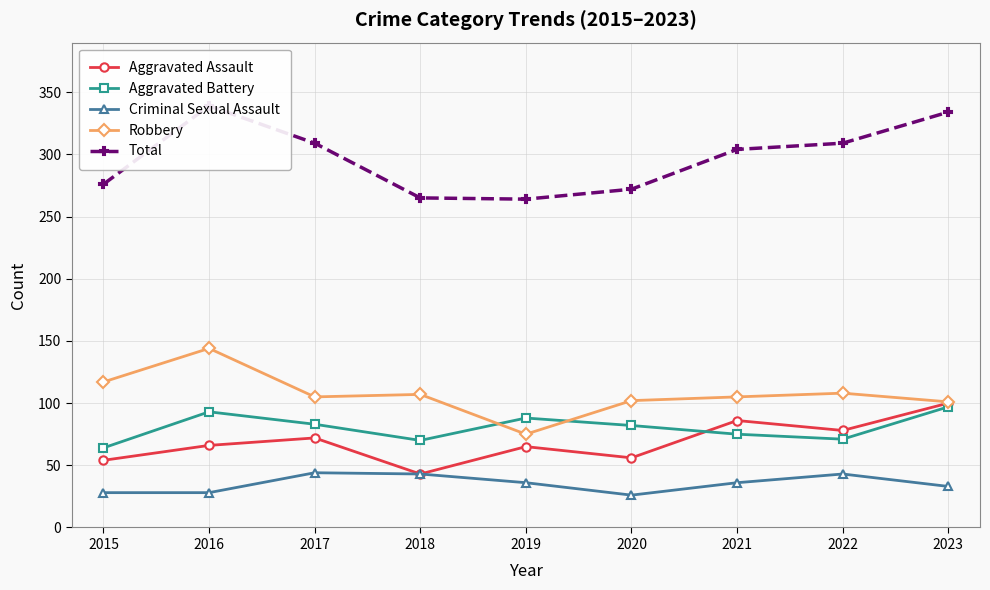

Is it true that Total equals 82 at 2015?

False